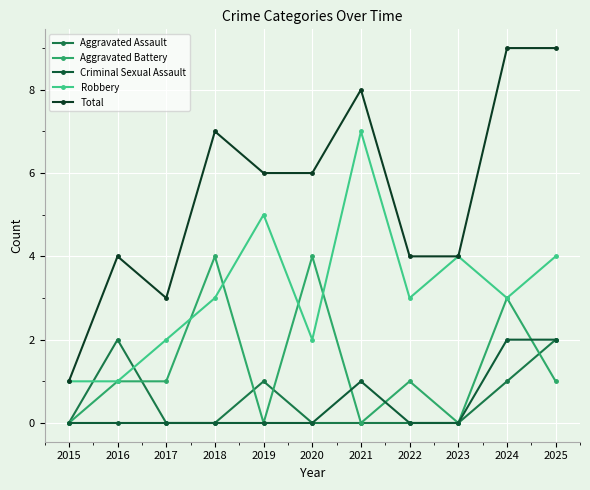

What is the difference between the second highest and minimum values in the Total series?

8